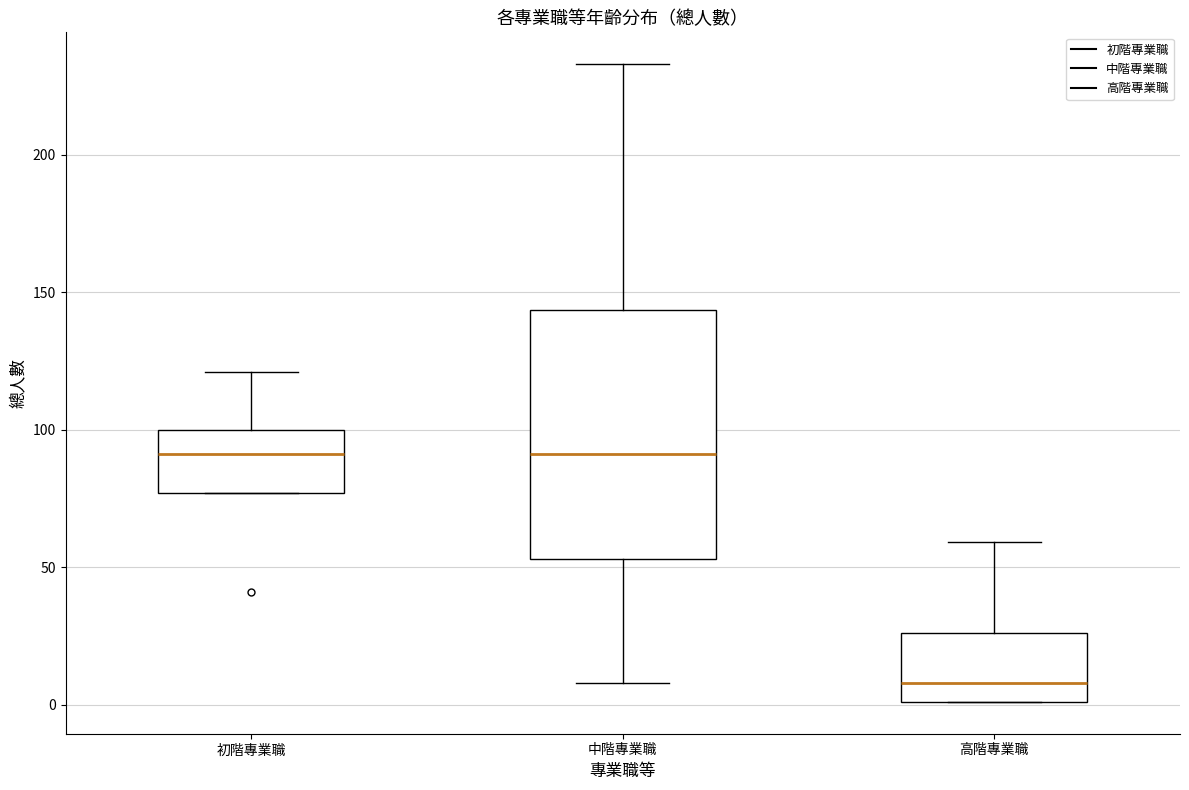

Where is the lower edge of the box for 高階專業職 on the y-axis? The values are not printed on the chart, so give them approximately, as read against the axis.

0